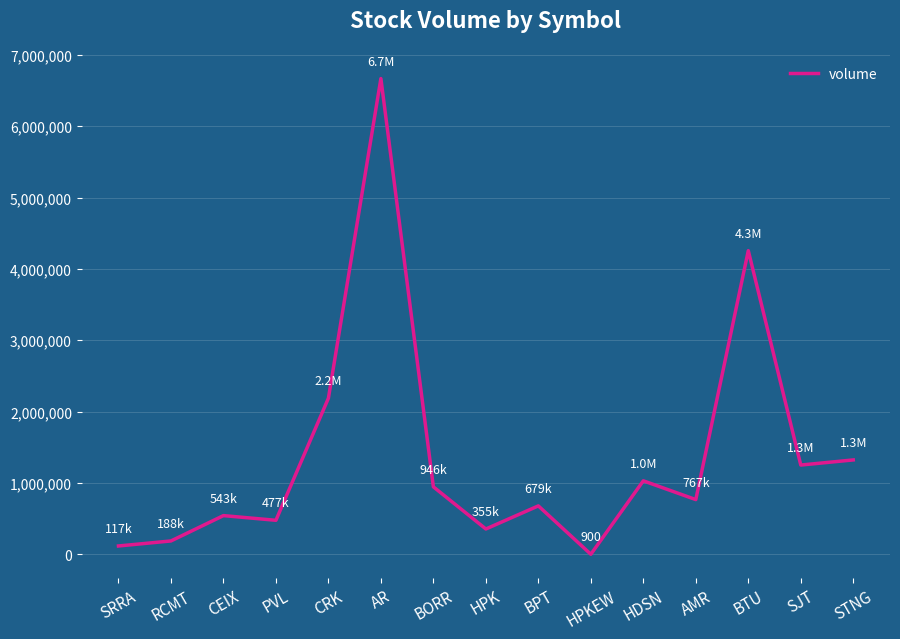

What is the difference between the values at AR and BORR?

5721907